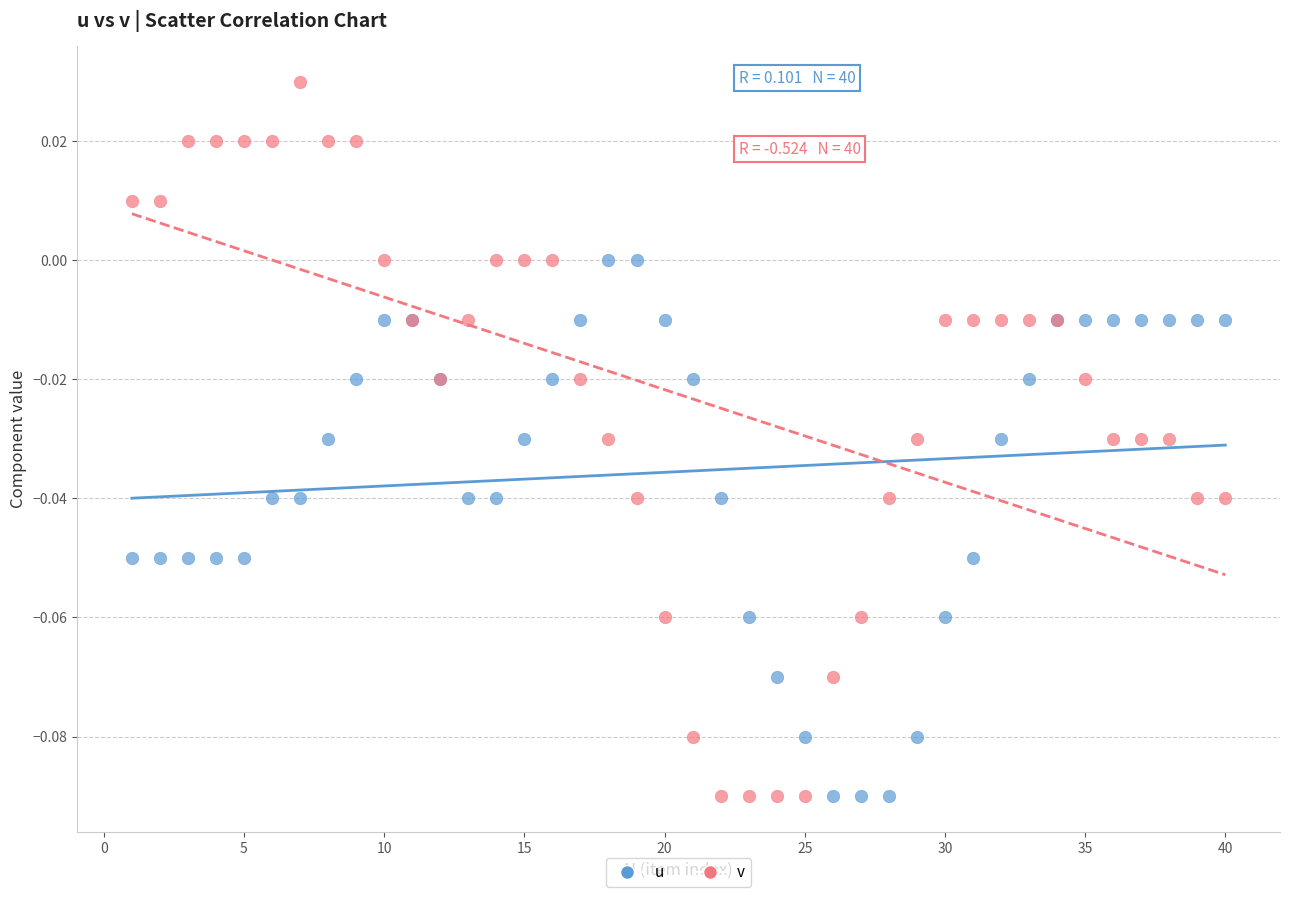

Which series has the widest spread of Y values?

v